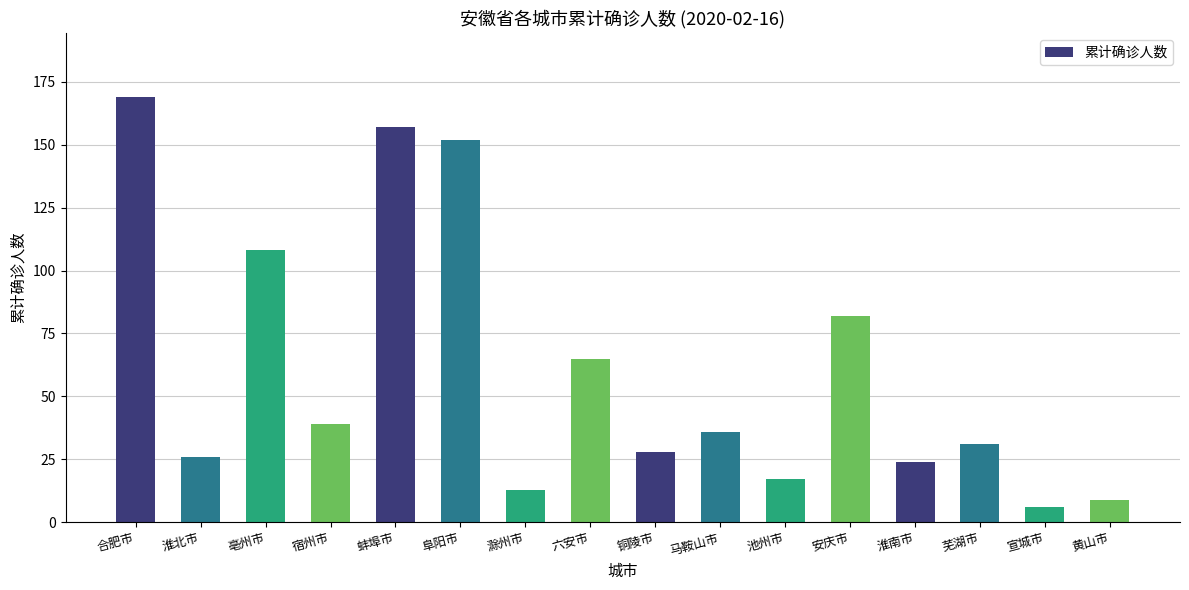

At which label is the value closest to 87?

安庆市